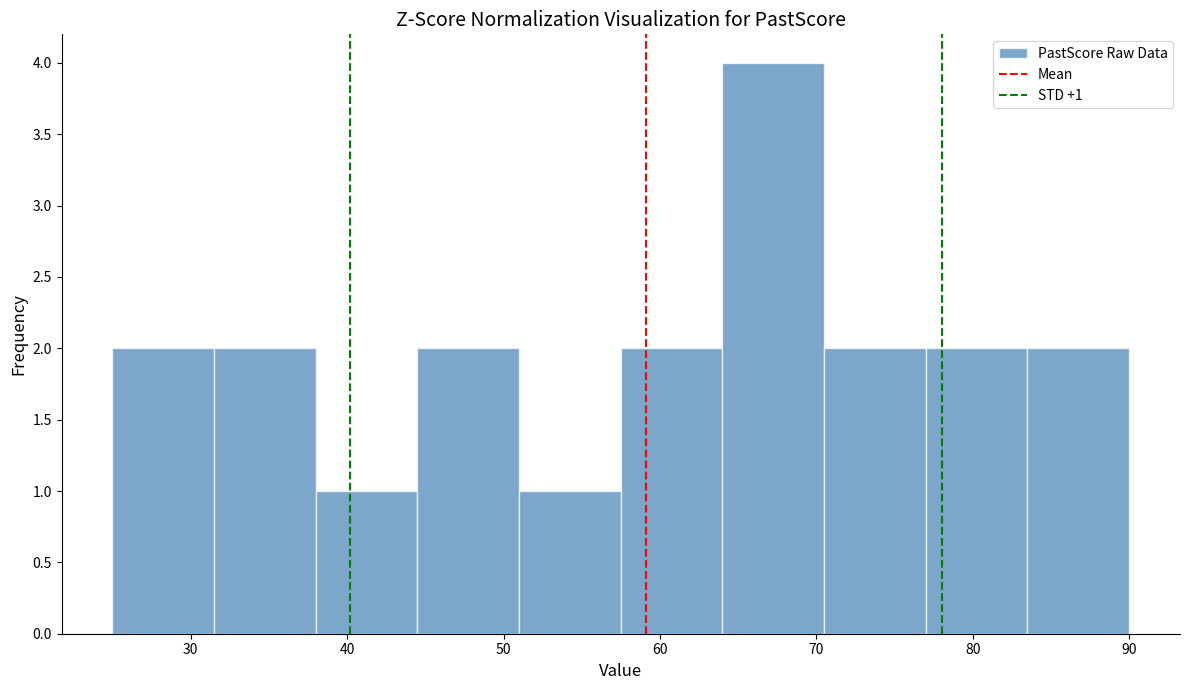

Which range on the x-axis has the tallest bar?

64.0 to 70.5